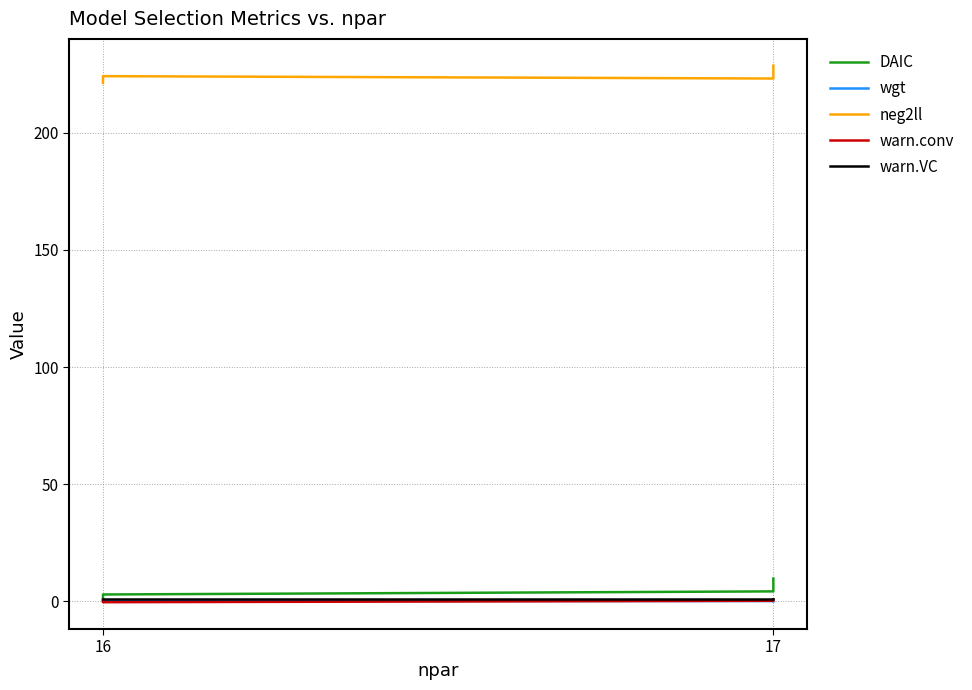

Reading left to right, list all the values displayed in this chart.

DAIC: 0.0	2.9	4.2	9.7
wgt: 0.7	0.2	0.1	0.0
neg2ll: 221.3	224.2	223.2	228.7
warn.conv: 0.6	-0.4	0.2	0.8
warn.VC: 1.0	1.0	1.0	1.0